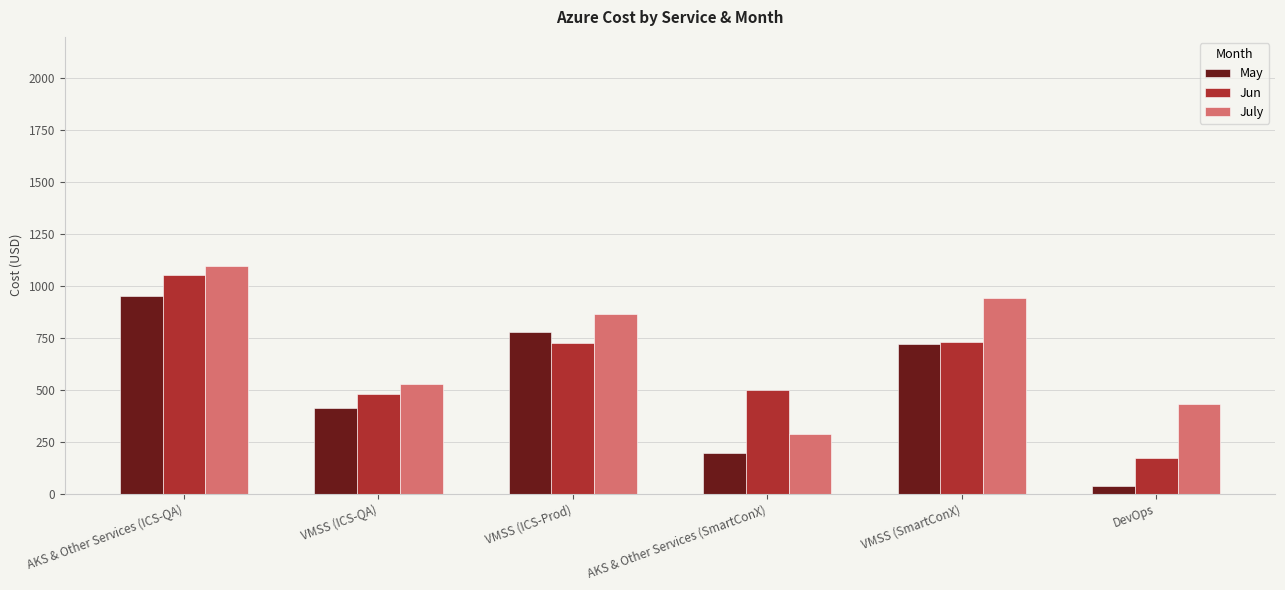

Rank the series by their maximum value, from lowest to highest.

May, Jun, July